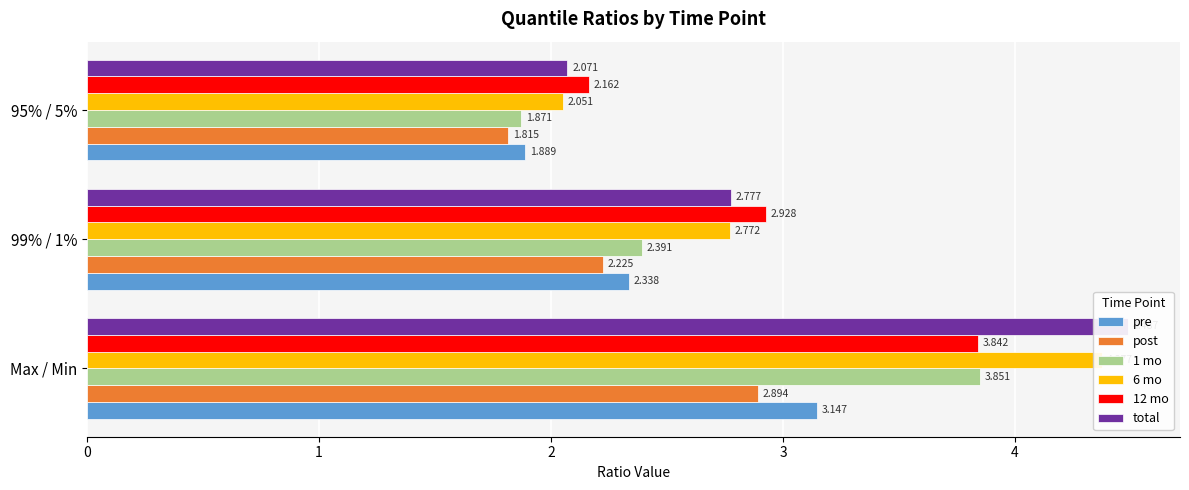

Which series has the largest total across all categories?

total